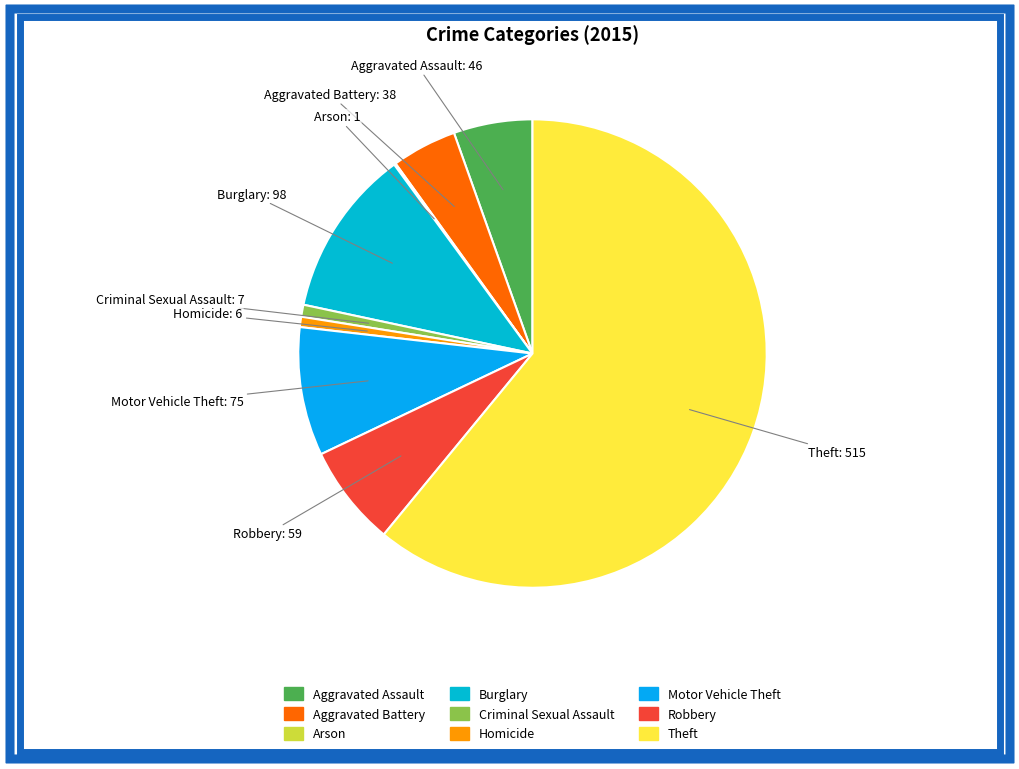

What is the ratio of the value at Burglary to the value at Criminal Sexual Assault?

14.0